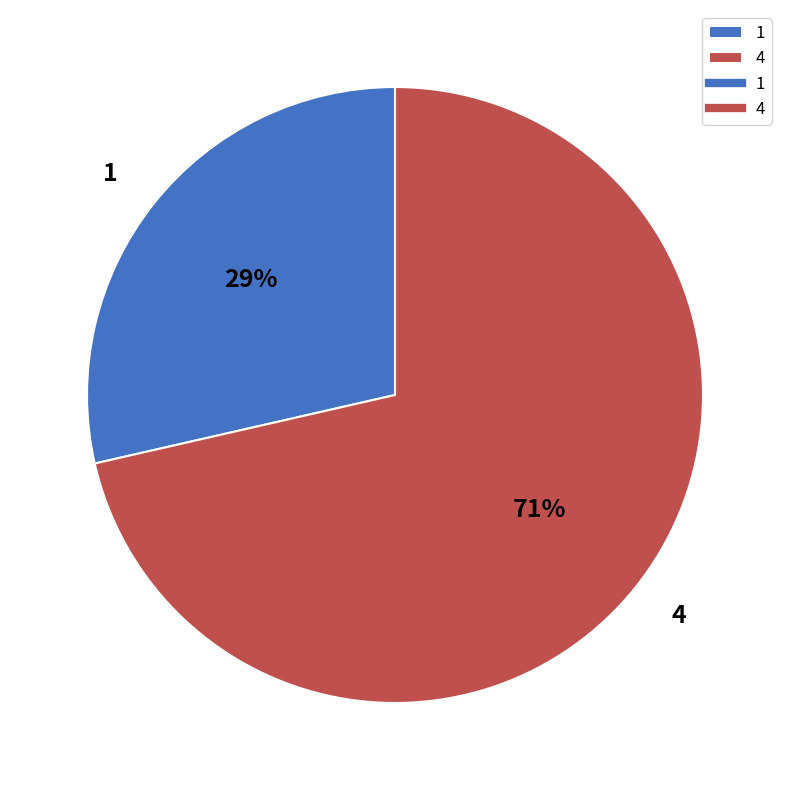

What percentage is the 1 slice, to the nearest percent?

29%